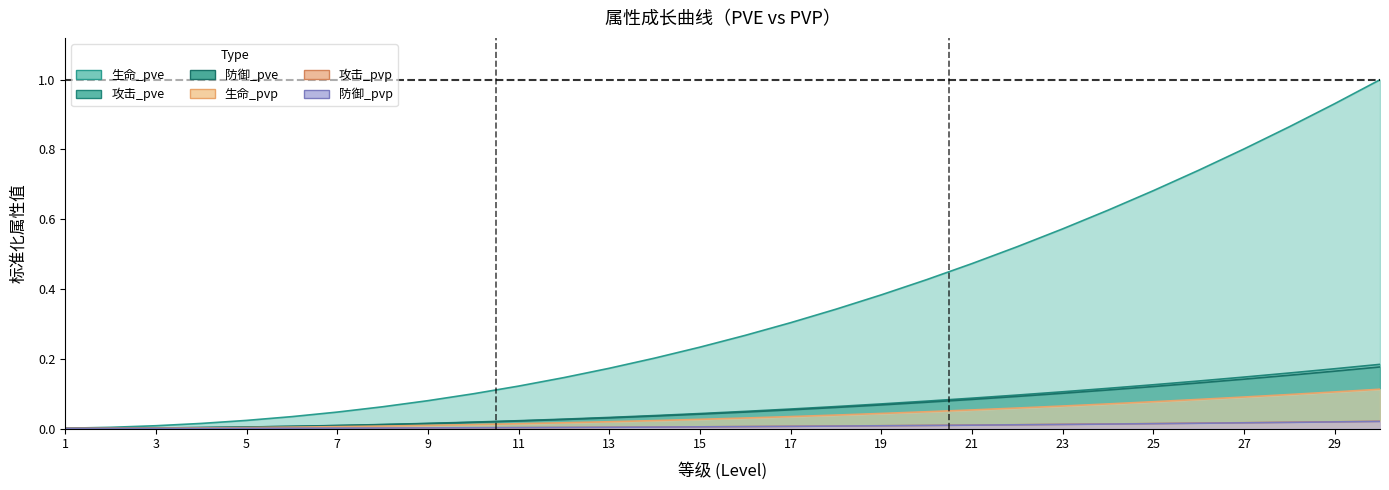

True or false: 攻击_pve and 攻击_pvp cross at least once.

False